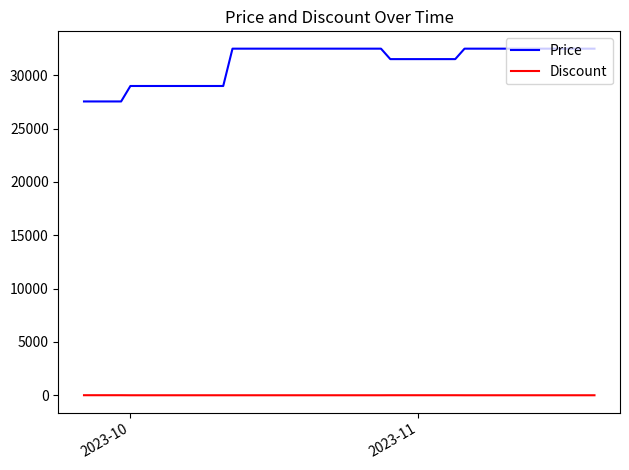

Rank the series by their maximum value, from lowest to highest.

Discount, Price